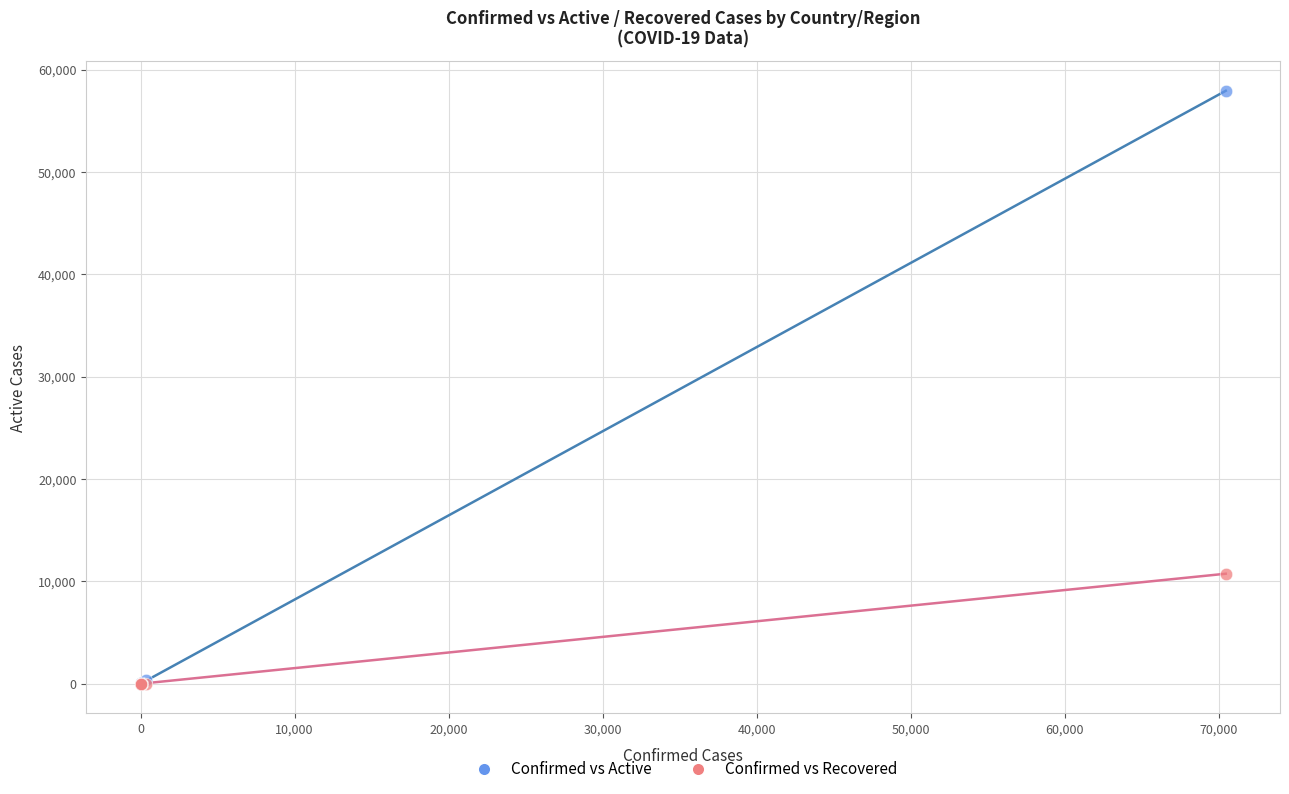

Across all series, what Y value is closest to 28966?

10748